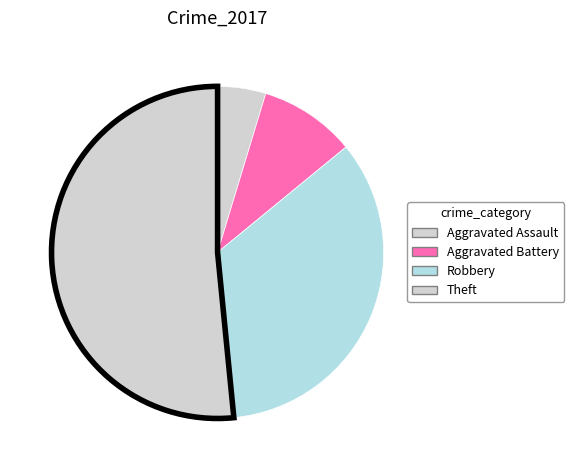

The Theft slice represents 52% of the pie. True or false?

True